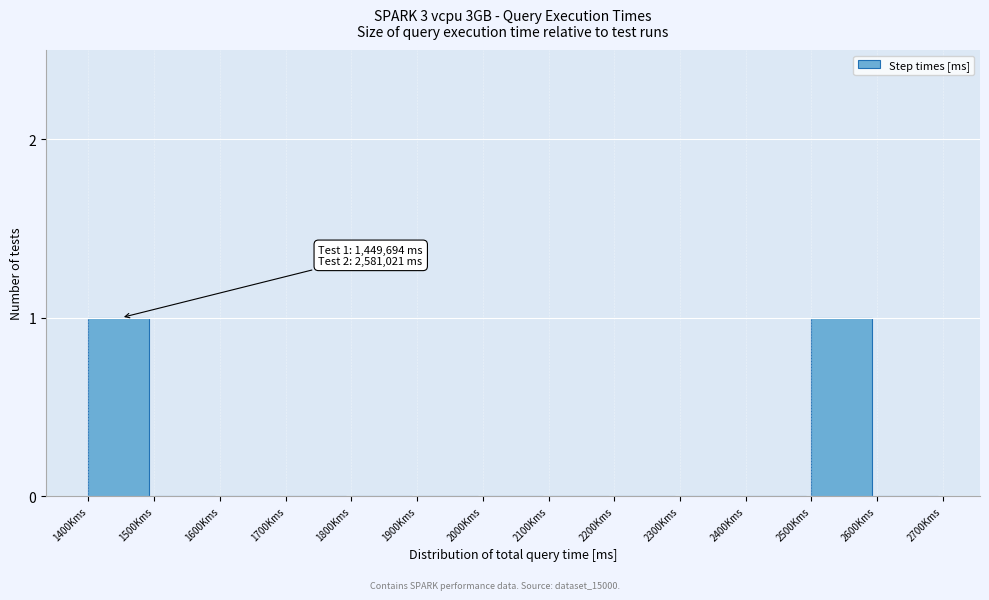

Reading right to left, transcribe all the data shown in this chart.

2600Kms=0	2500Kms=1	2400Kms=0	2300Kms=0	2200Kms=0	2100Kms=0	2000Kms=0	1900Kms=0	1800Kms=0	1700Kms=0	1600Kms=0	1500Kms=0	1400Kms=1